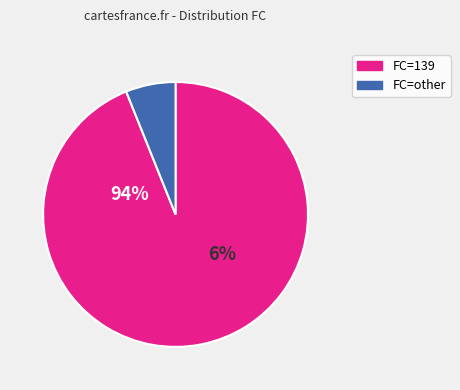

To the nearest percent, what is the average slice percentage?

50%